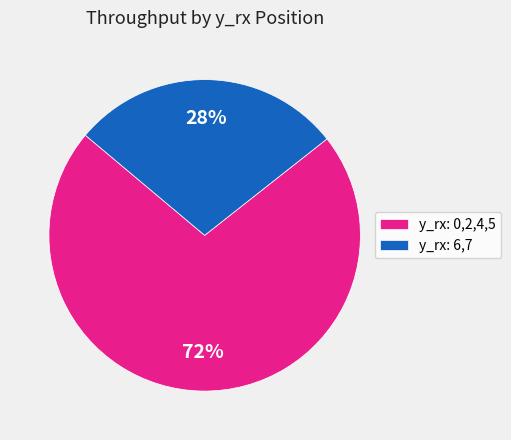

Is it true that y_rx: 6,7 is 28% of the pie?

True